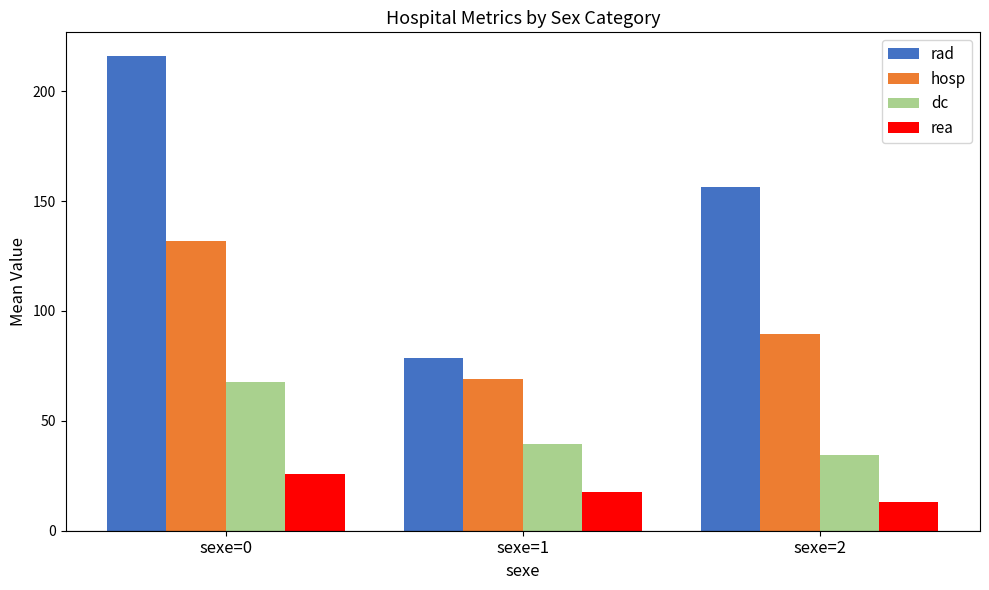

Rank the series at sexe=2 from lowest to highest value.

rea, dc, hosp, rad